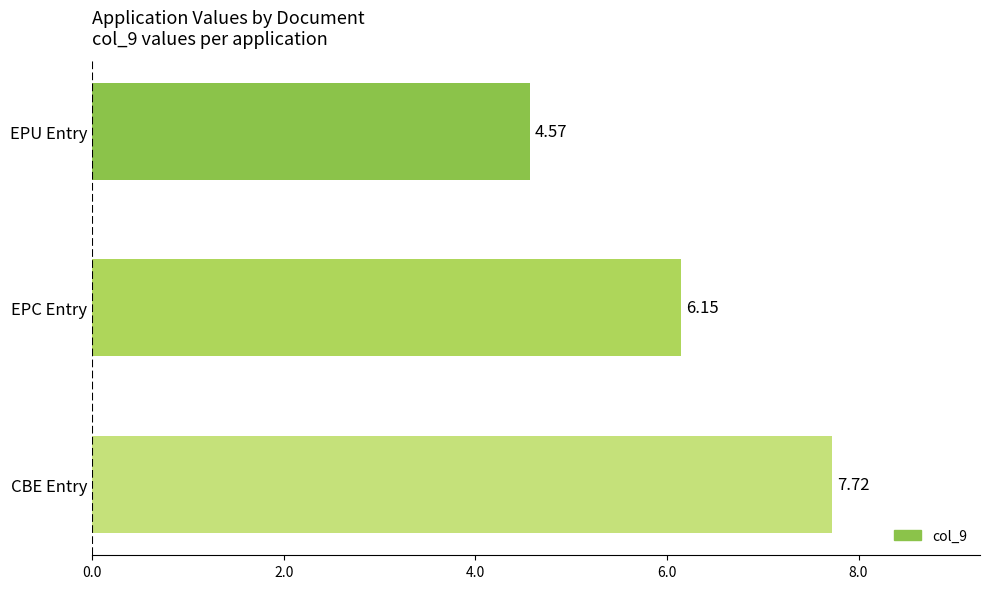

Rank the categories by value from highest to lowest.

CBE Entry, EPC Entry, EPU Entry